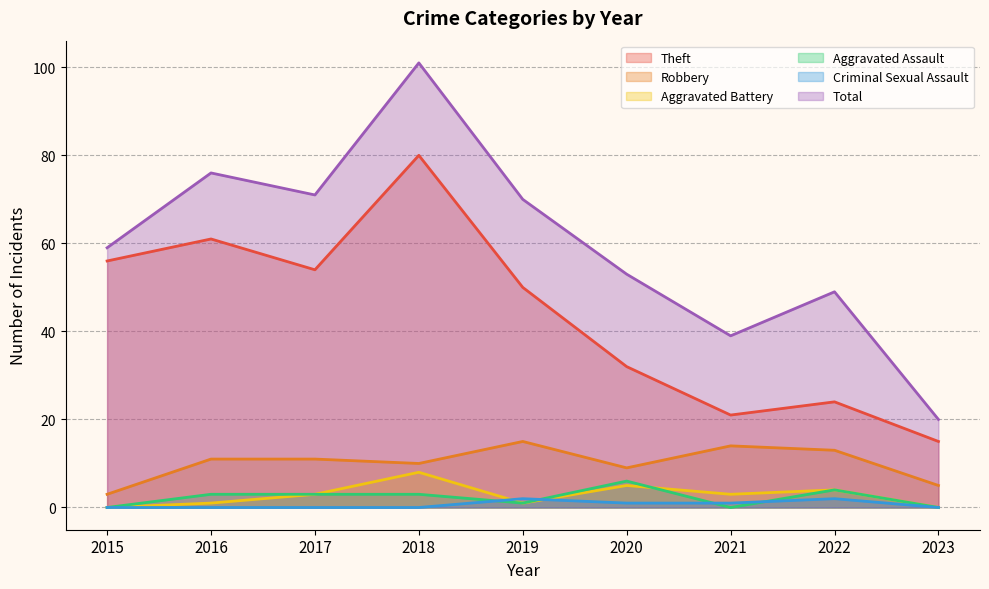

At which category does Aggravated Assault reach its first local peak?

2020